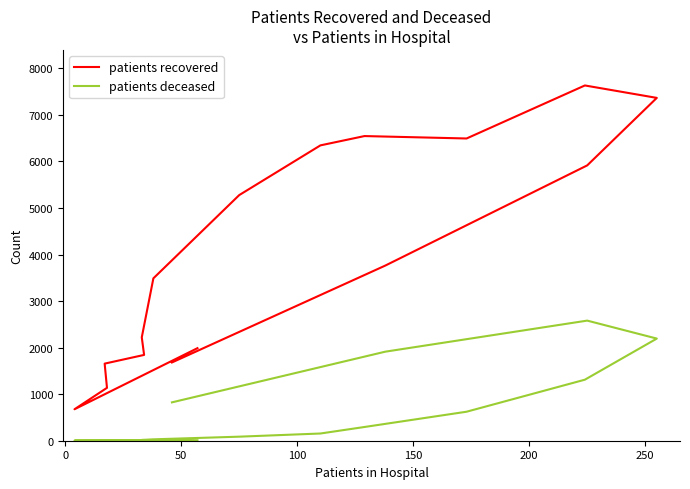

Does the chart display data point markers on the line(s)?

No